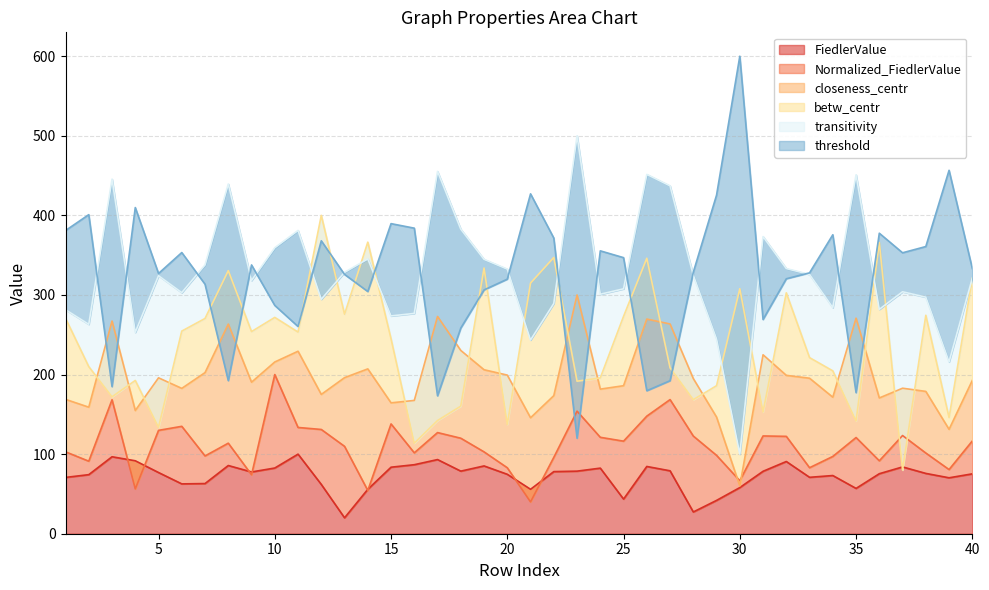

True or false: betw_centr has a value of 209.9 at 2.

True